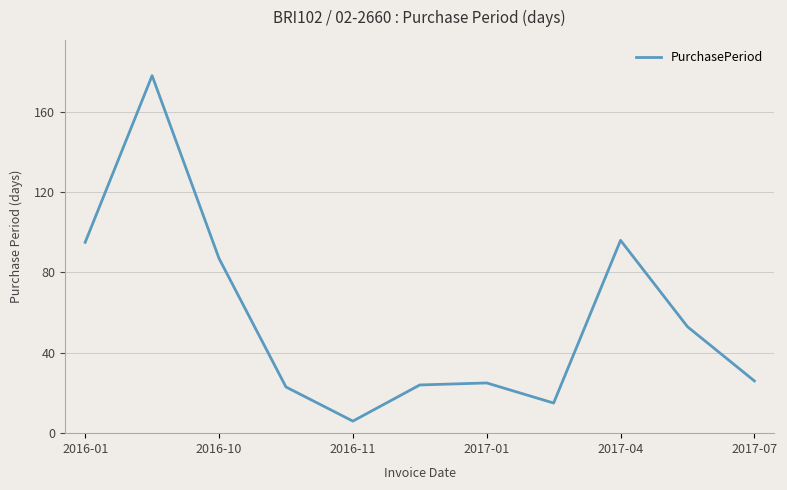

What is the greatest value displayed?

178